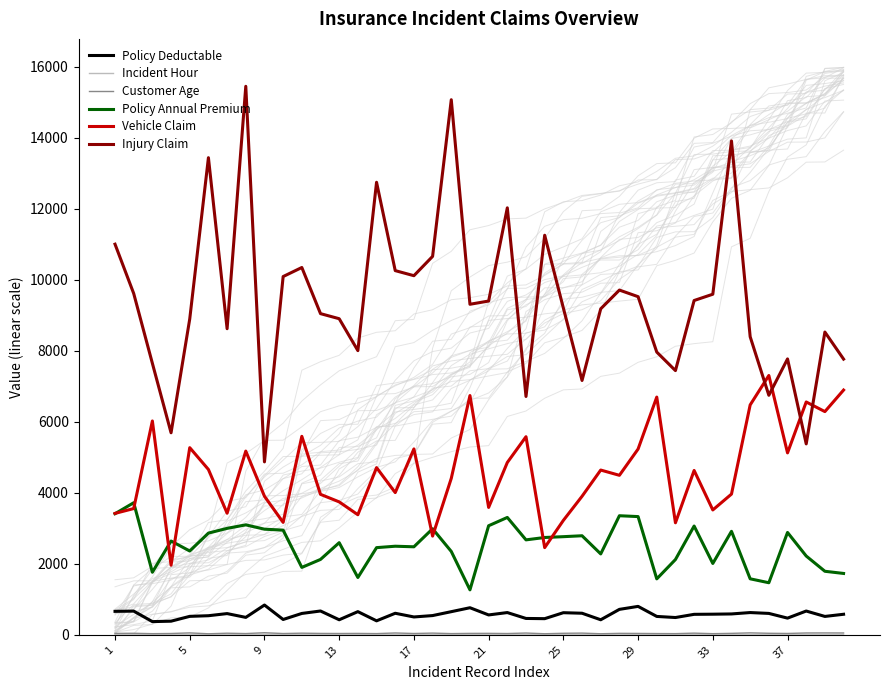

True or false: Vehicle Claim and Policy Deductable cross at least once.

False